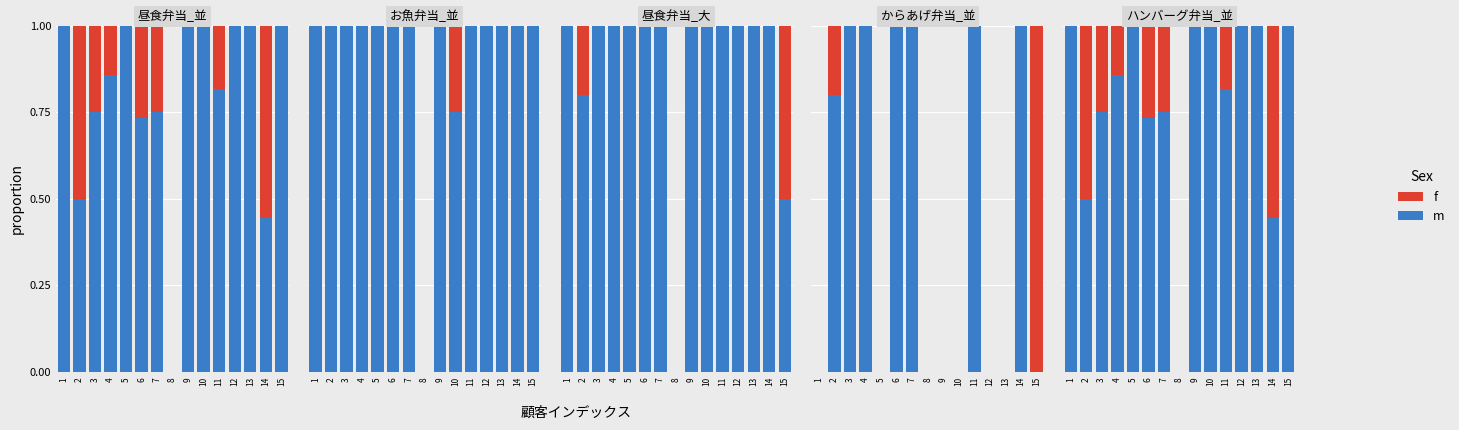

At which category is the sum across all series the highest?

15